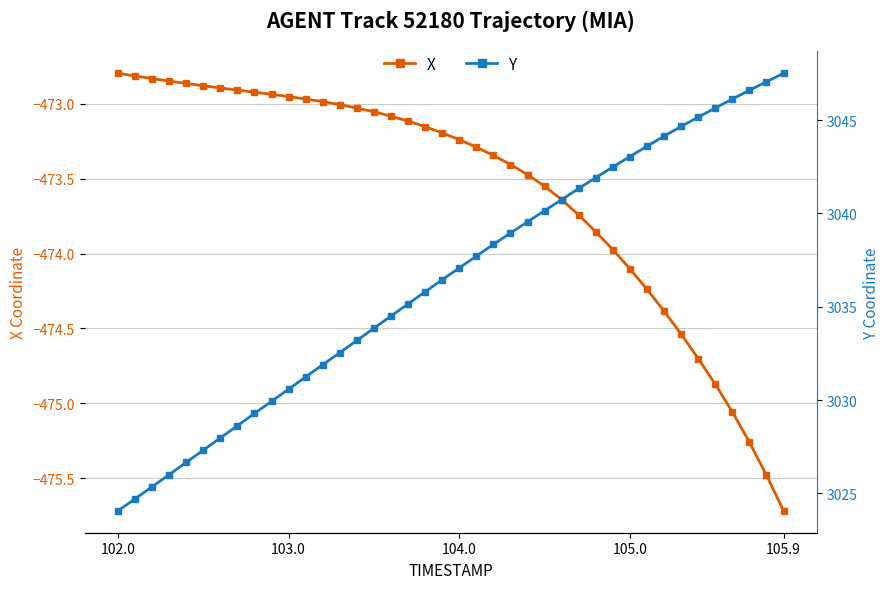

True or false: Y and X cross at least once.

False